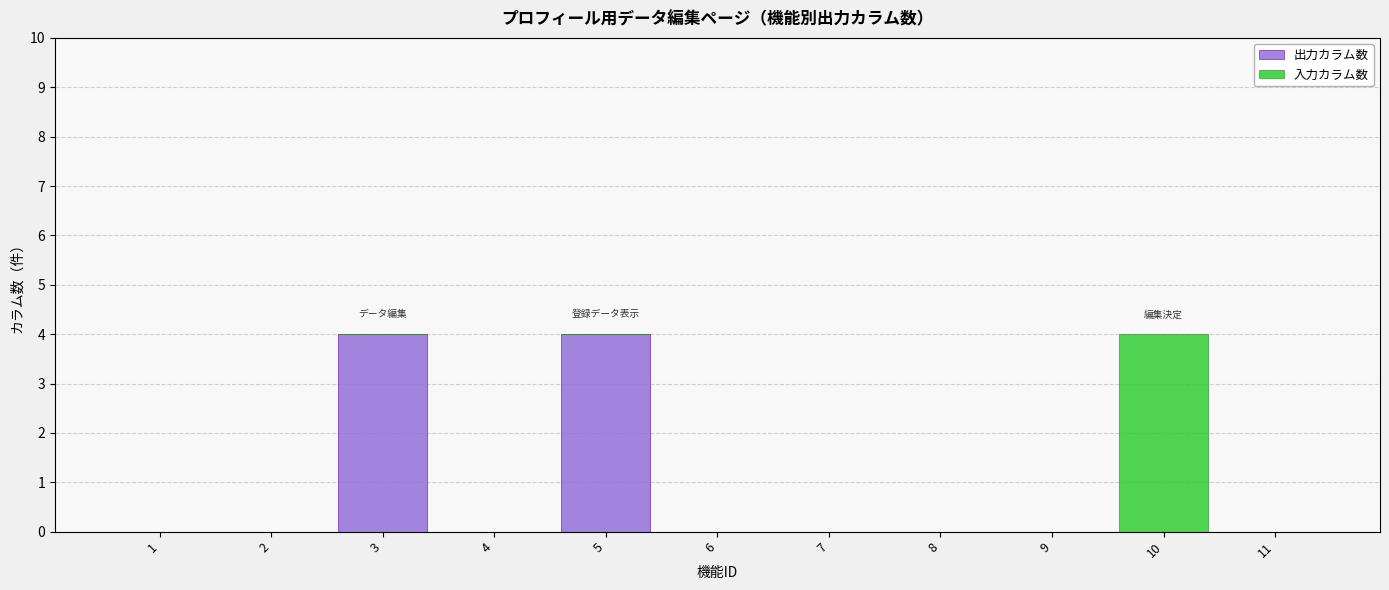

Reading right to left, transcribe the values for 出力カラム数.

11=0	10=0	9=0	8=0	7=0	6=0	5=4	4=0	3=4	2=0	1=0